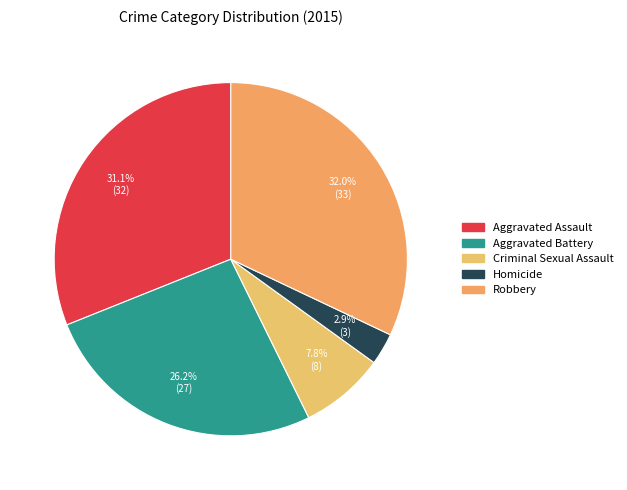

What is the change in value from Criminal Sexual Assault to Homicide?

-5